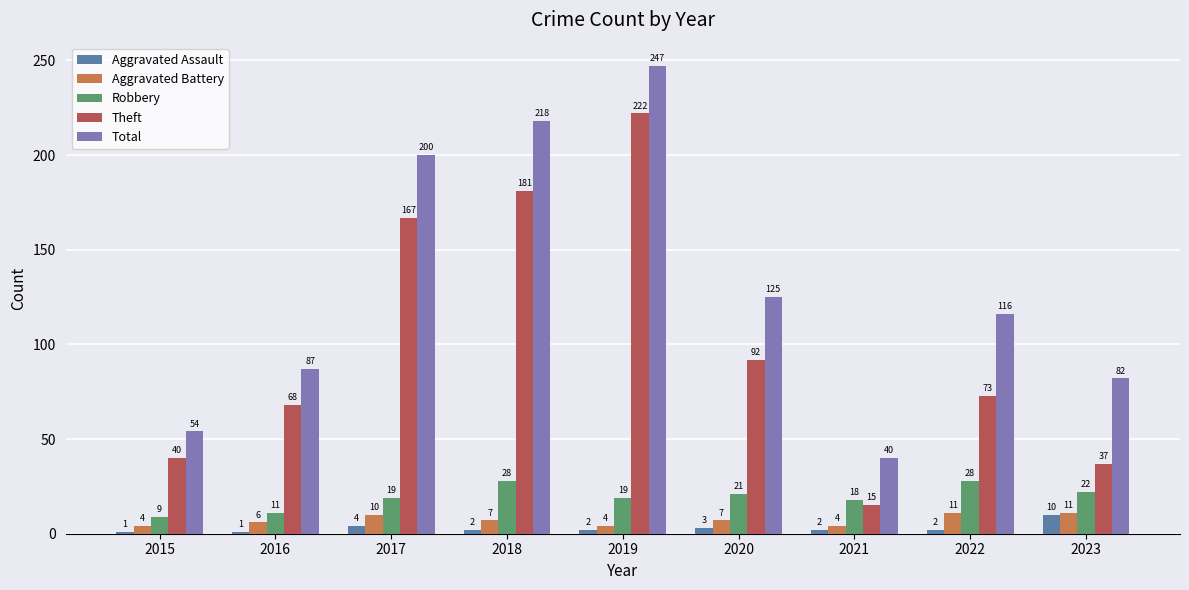

Rank the series by their maximum value, from highest to lowest.

Total, Theft, Robbery, Aggravated Battery, Aggravated Assault